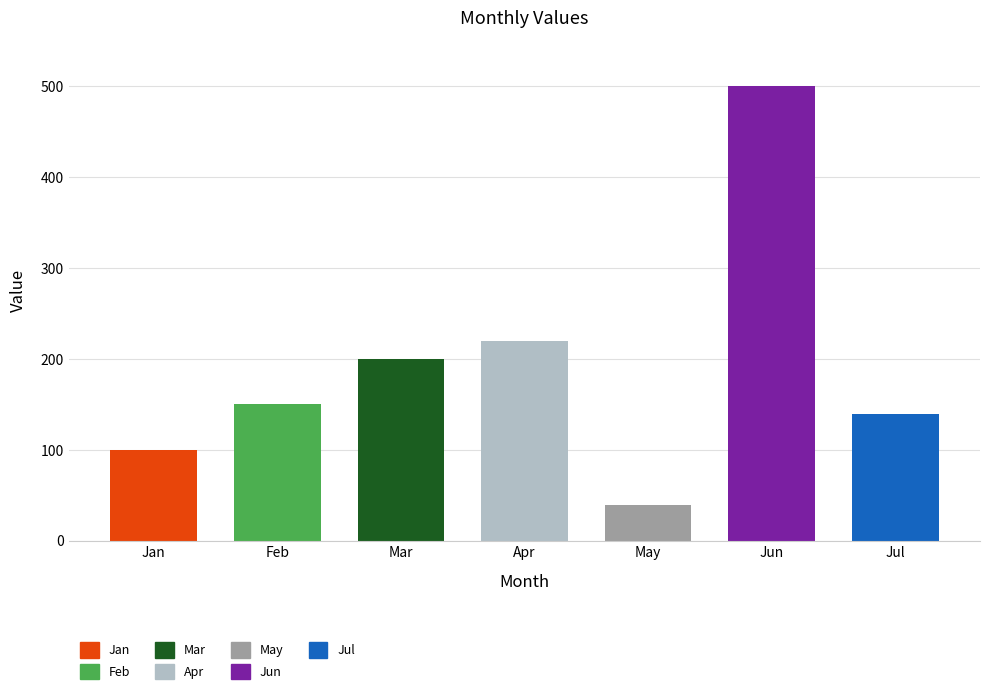

Which category has the highest value across all series?

Jun